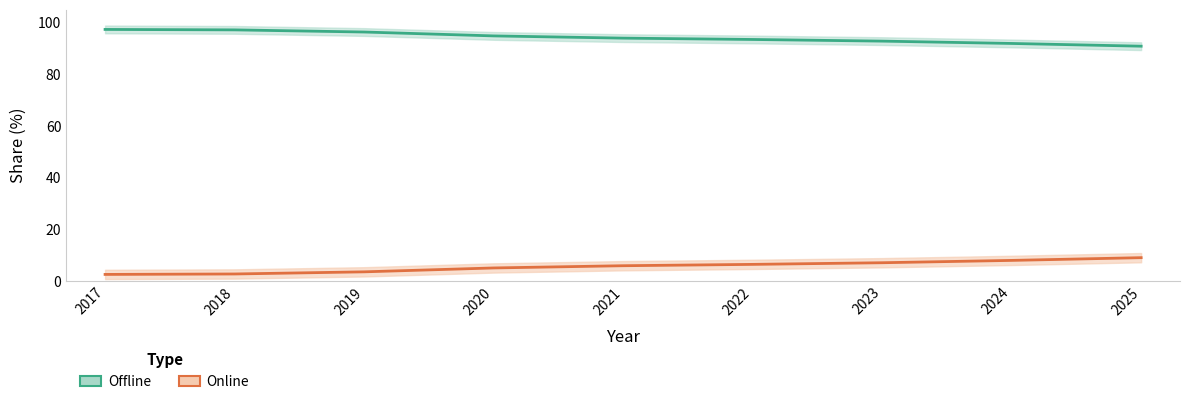

What are all the series names shown in the legend?

Offline, Online